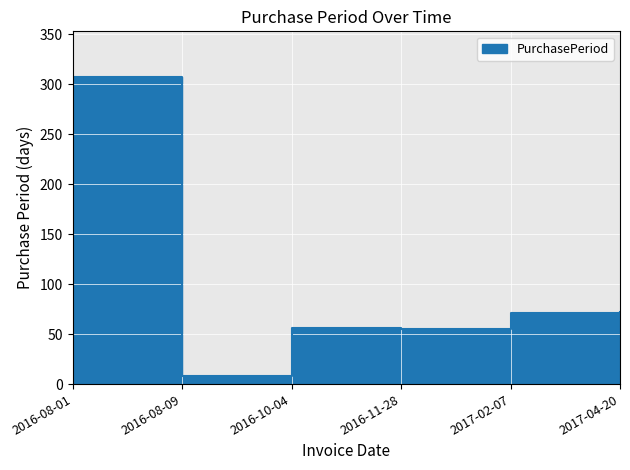

What is the value of the 6th point from the left?

72